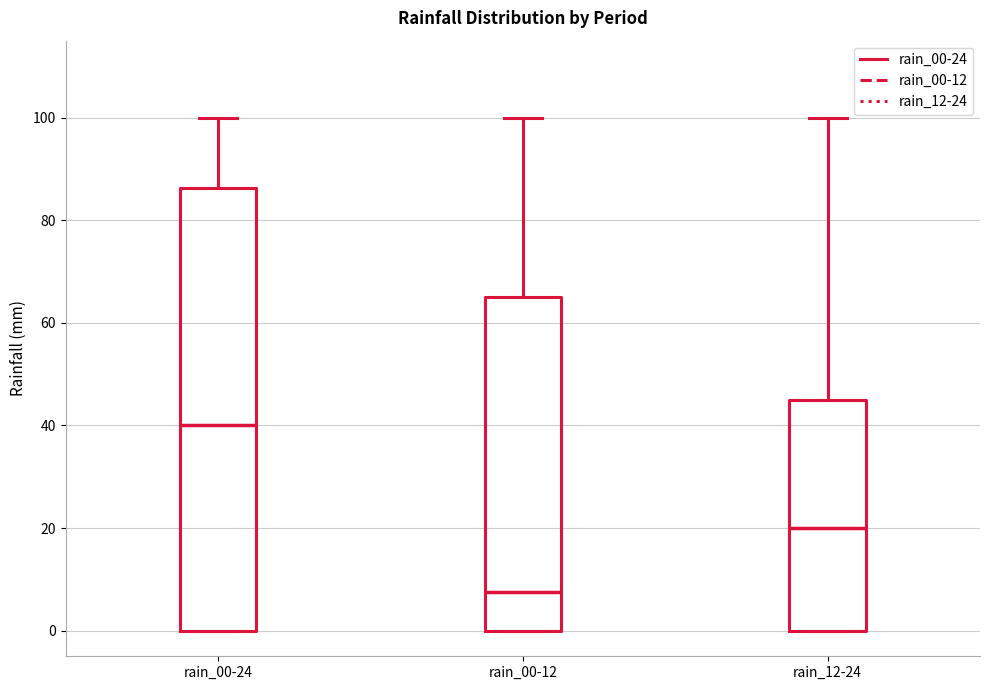

Reading left to right, read every box against the y-axis: the position of its median line, the range the box covers, and the ends of its whiskers. The values are not printed on the chart, so give them approximately, as read against the axis.

rain_00-24: median 40, box 0 to 86, whiskers 0 to 100
rain_00-12: median 8, box 0 to 66, whiskers 0 to 100
rain_12-24: median 20, box 0 to 46, whiskers 0 to 100